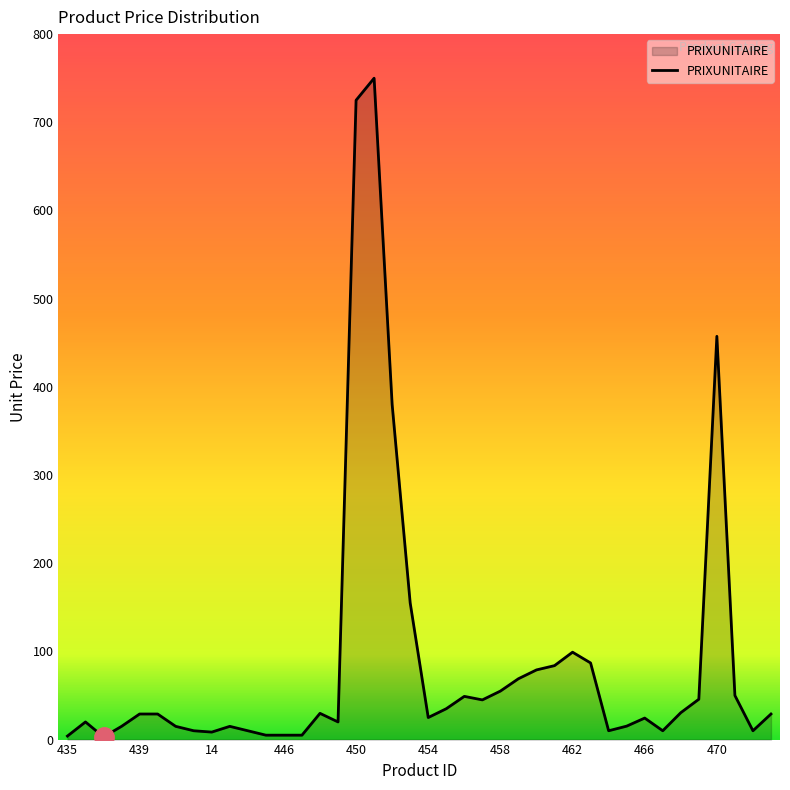

What is the maximum value shown in the chart?

750.0